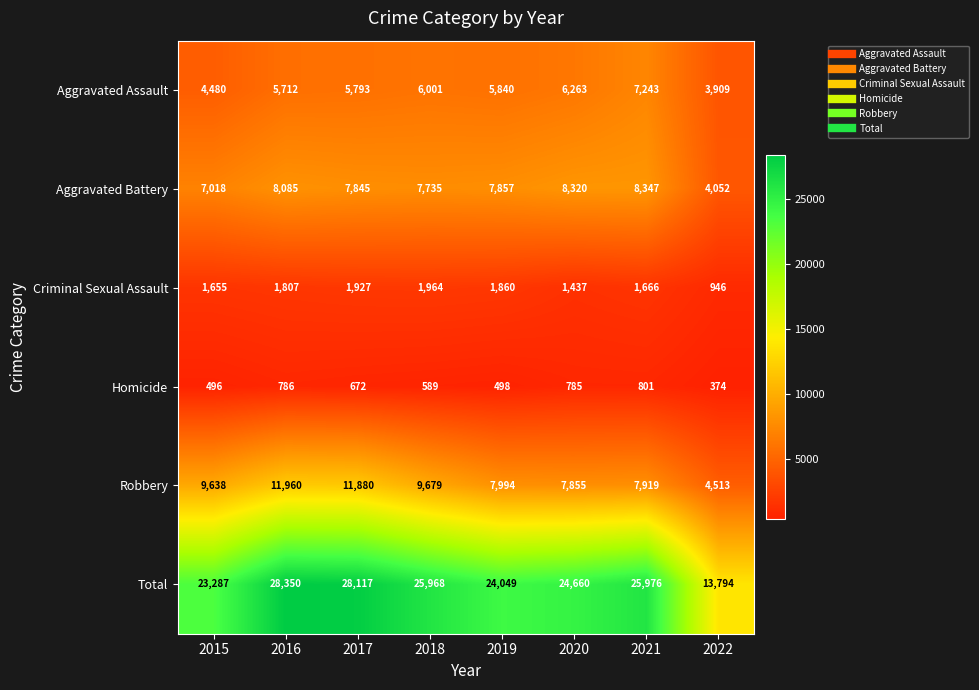

What is the smallest value displayed?

374